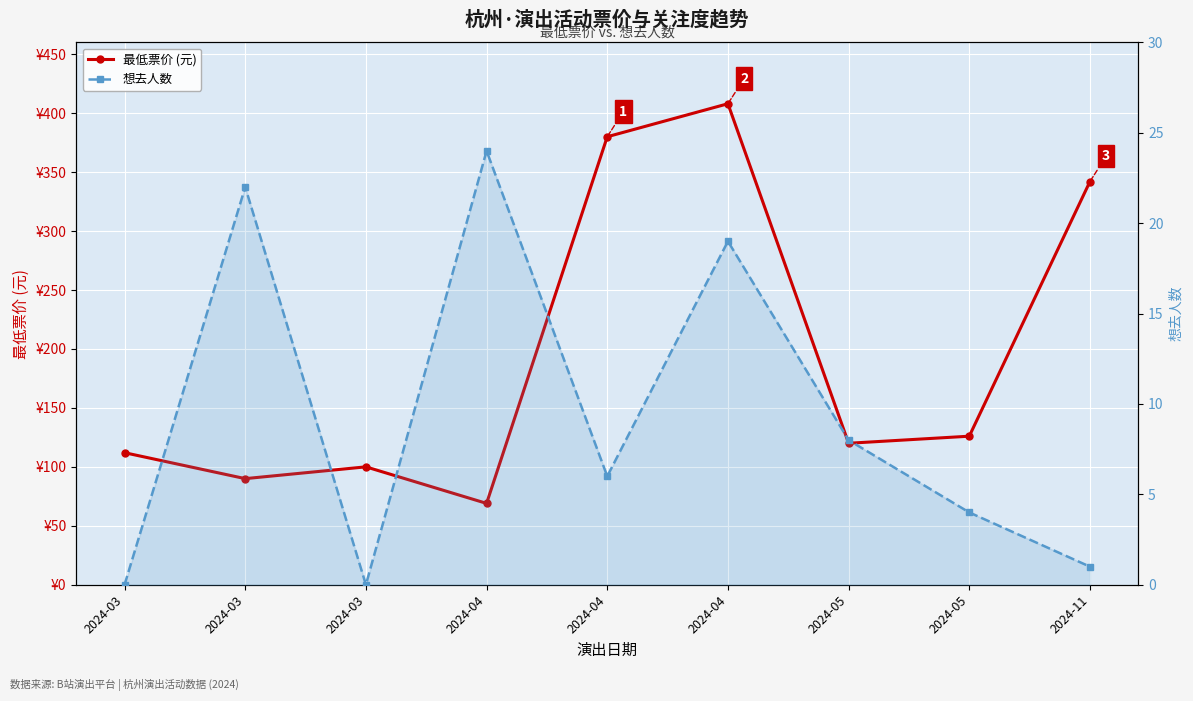

What are all the series names shown in the legend?

最低票价 (元), 想去人数